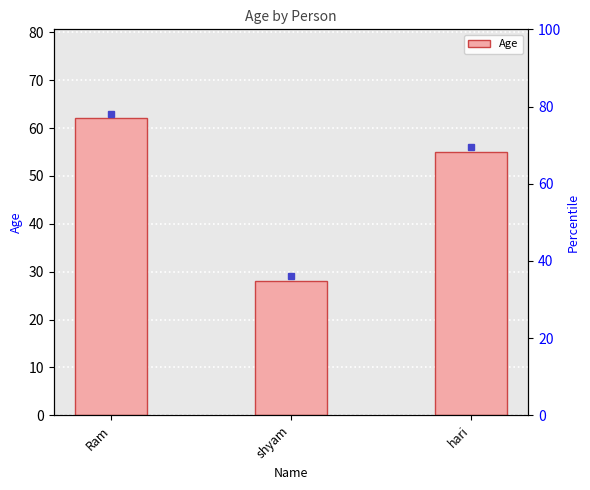

How many data points are less than 55?

1